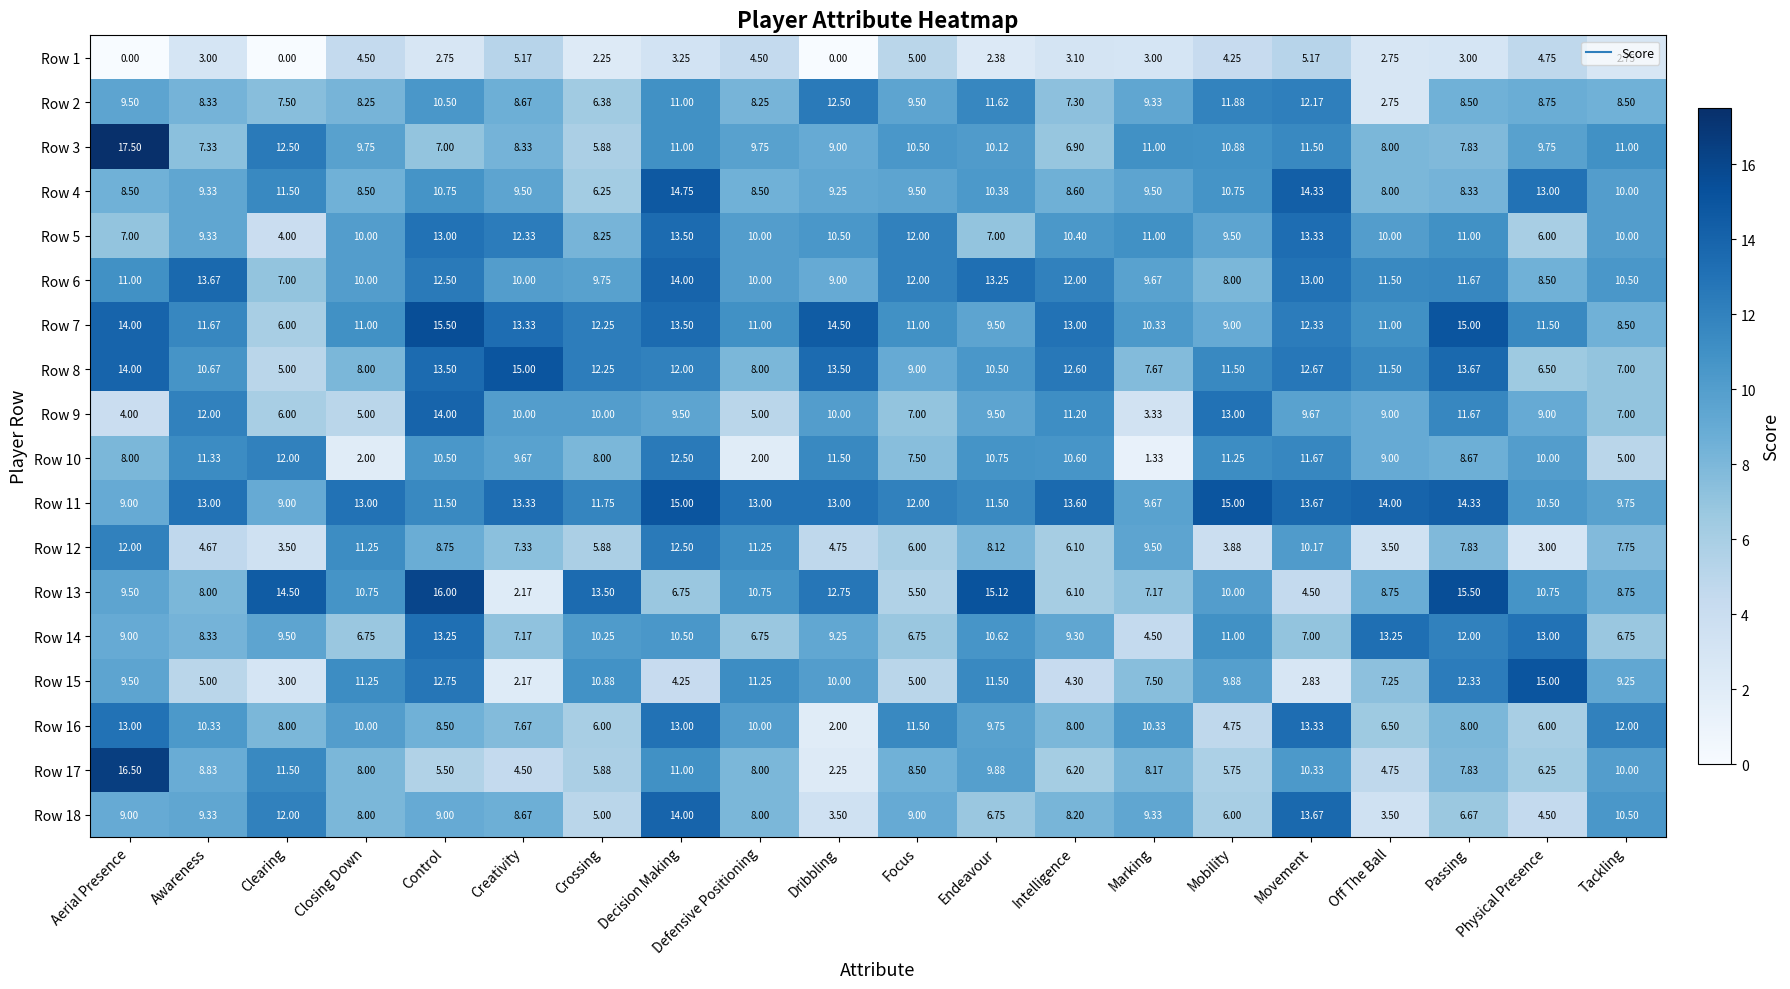

Is the value of Row 12 at Off The Ball greater than the value of Row 1 at Tackling?

Yes